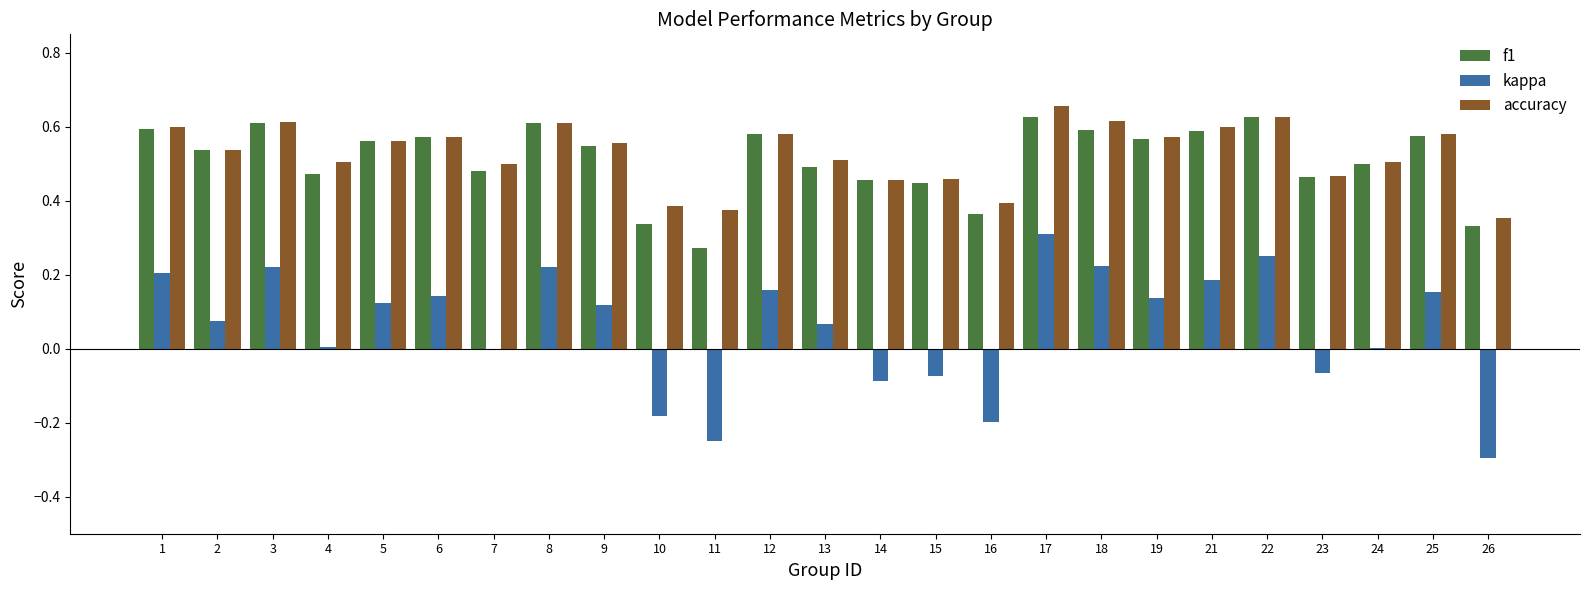

The f1 series shows 0.5 at 23. True or false?

True